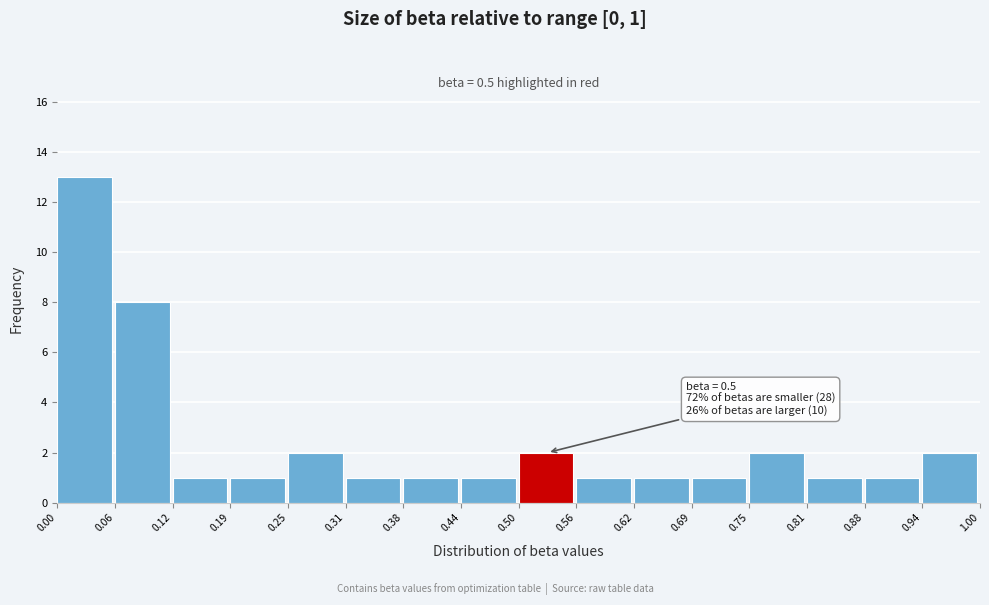

Which range on the x-axis has the tallest bar?

0.00 to 0.06